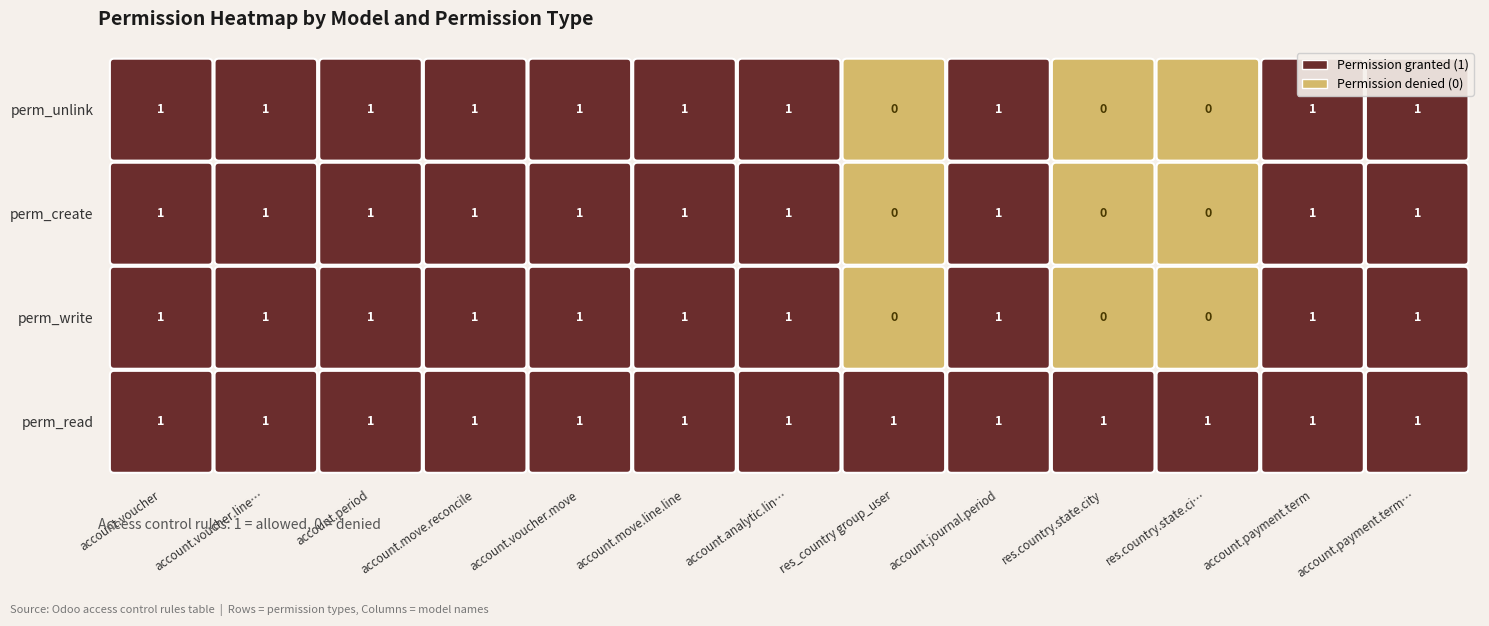

What is the difference between the maximum and minimum values in the perm_write series?

1